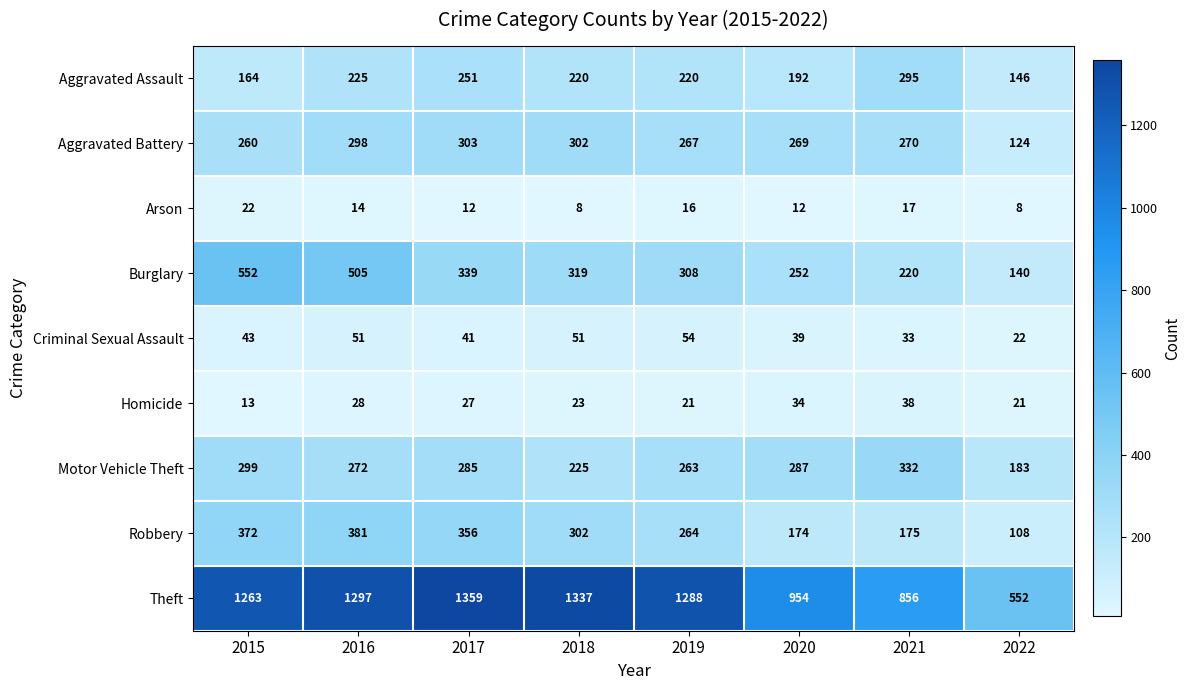

At how many categories does at least one series exceed 1010?

5